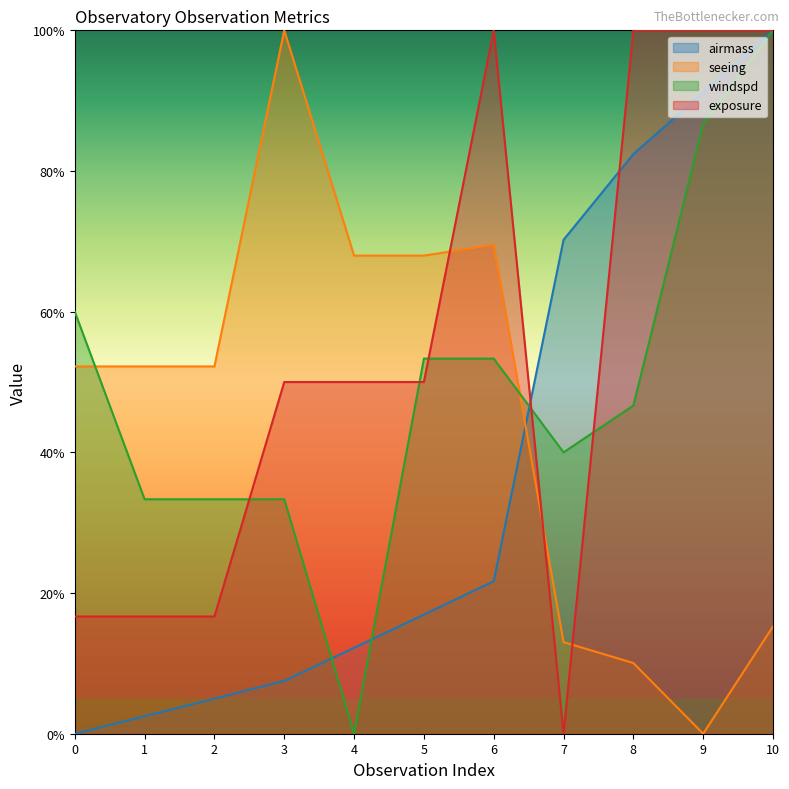

What is the spread (max minus min) of values at 5?

0.5